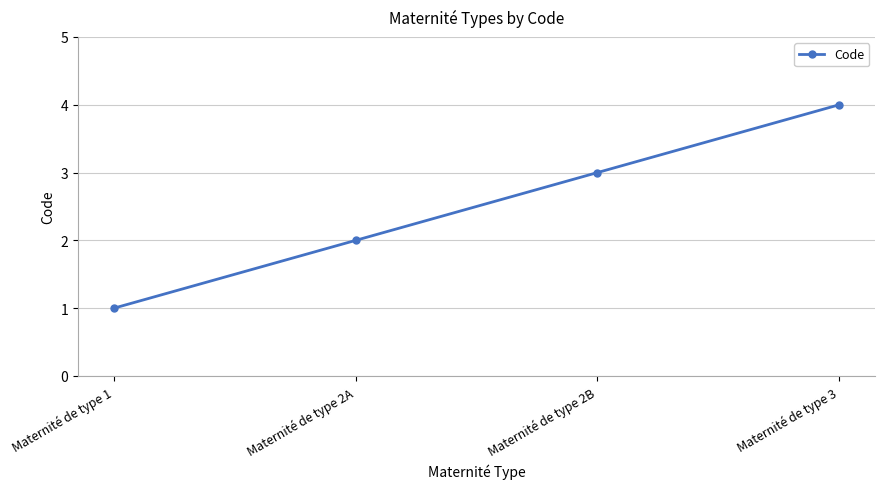

Reading left to right, list all the values displayed in this chart.

1	2	3	4